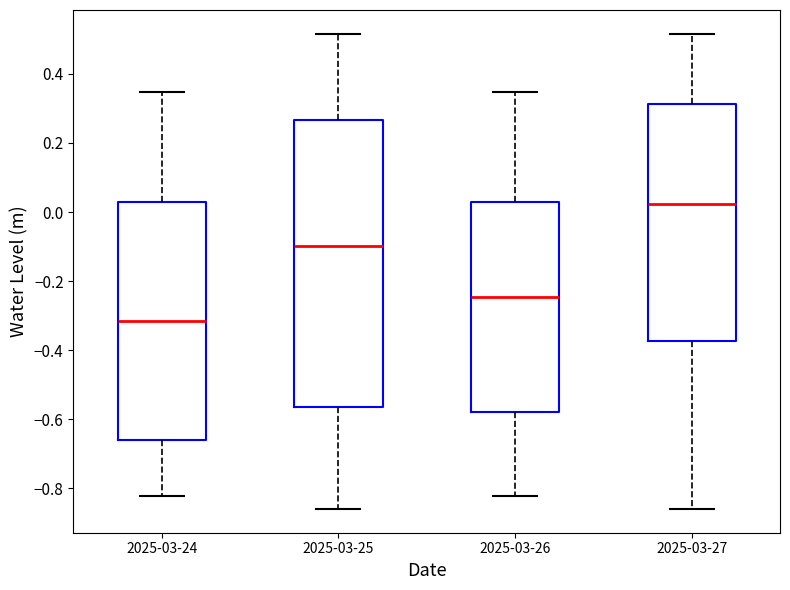

Reading left to right, read every box against the y-axis: the position of its median line, the range the box covers, and the ends of its whiskers. The values are not printed on the chart, so give them approximately, as read against the axis.

2025-03-24: median -0.32, box -0.66 to 0.02, whiskers -0.82 to 0.34
2025-03-25: median -0.10, box -0.56 to 0.26, whiskers -0.86 to 0.52
2025-03-26: median -0.24, box -0.58 to 0.02, whiskers -0.82 to 0.34
2025-03-27: median 0.02, box -0.38 to 0.32, whiskers -0.86 to 0.52